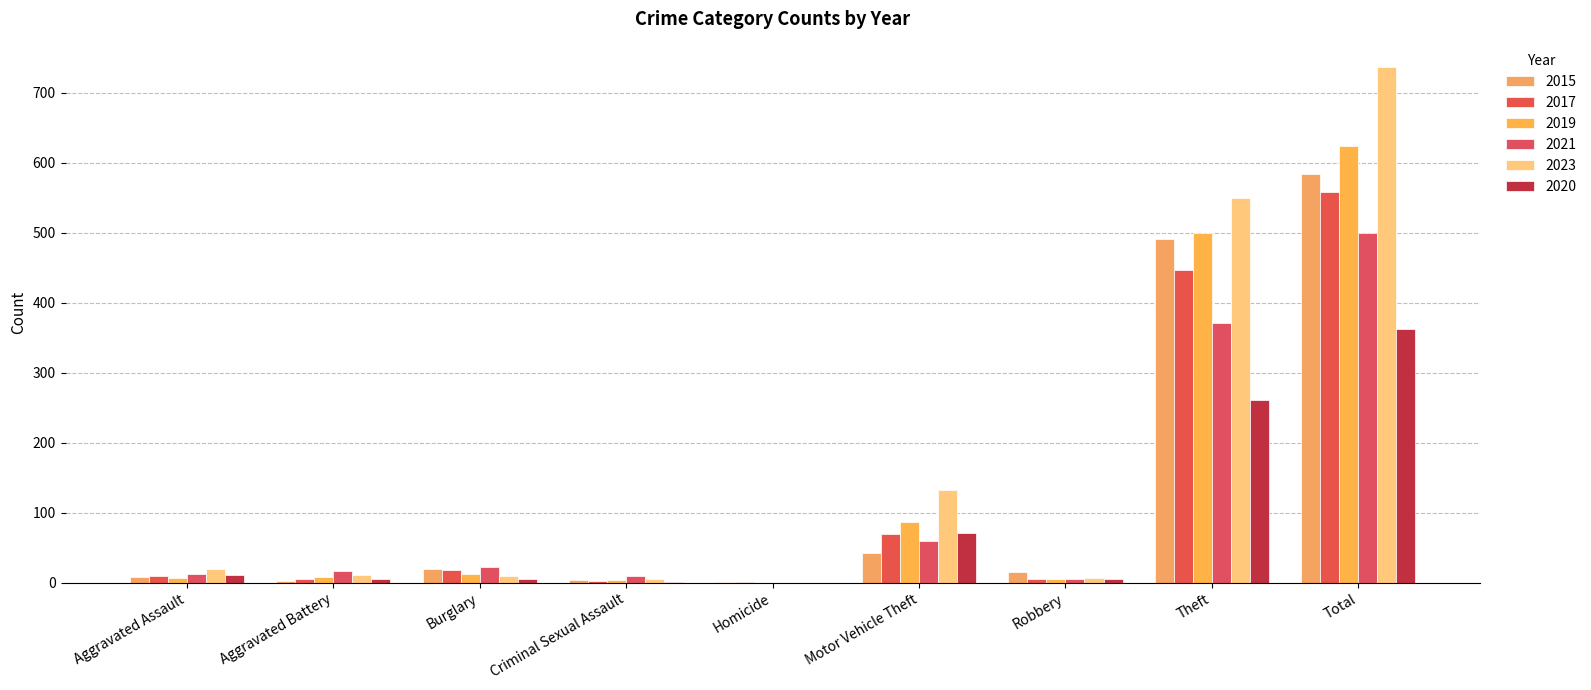

At how many categories does at least one series exceed 472?

2